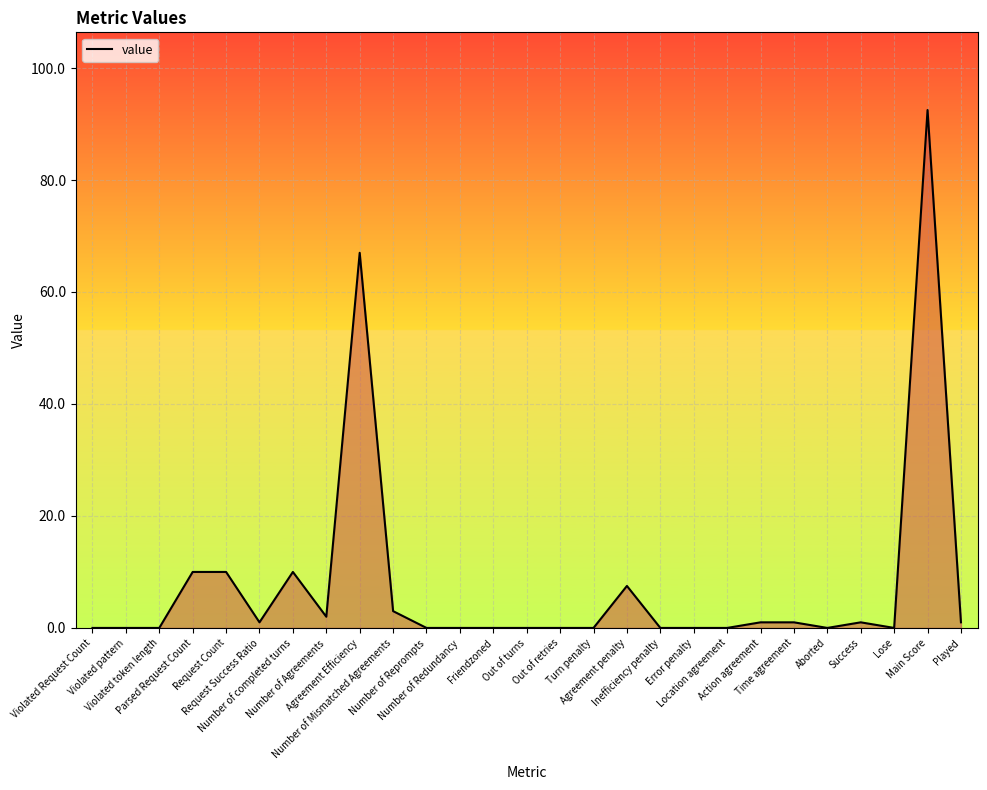

What position from the left is Violated Request Count?

1